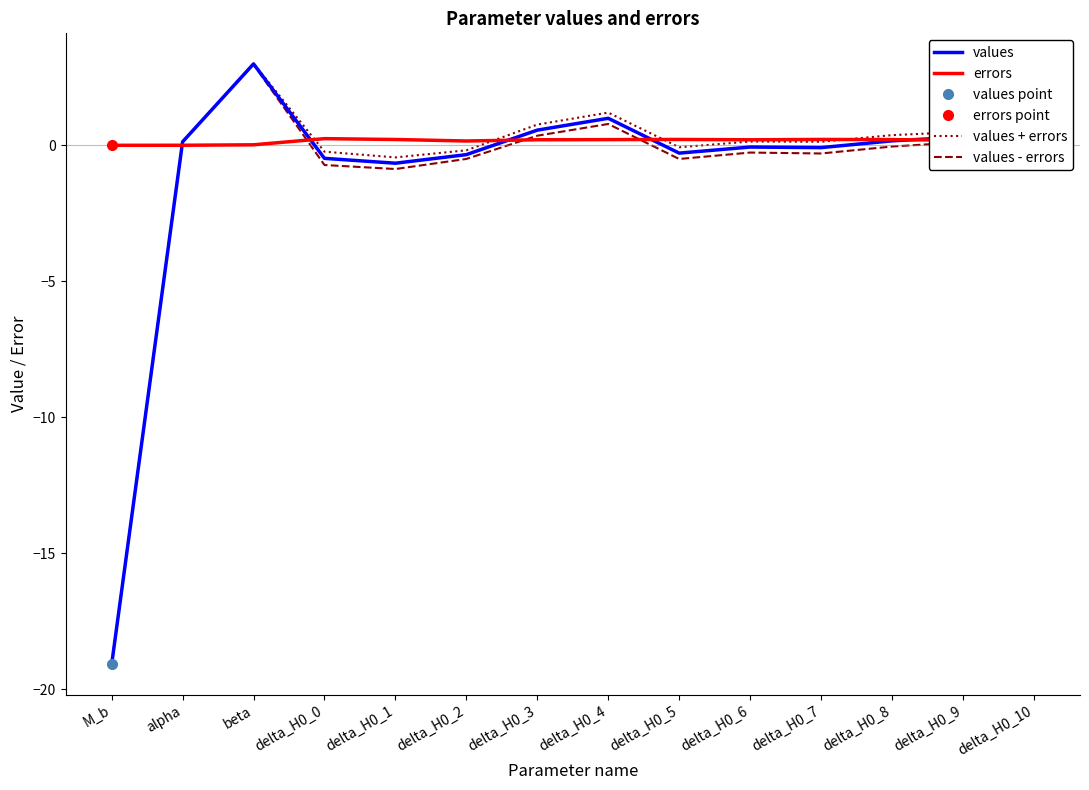

Rank the categories by values value from lowest to highest.

M_b, delta_H0_1, delta_H0_0, delta_H0_2, delta_H0_5, delta_H0_10, delta_H0_7, delta_H0_6, alpha, delta_H0_8, delta_H0_9, delta_H0_3, delta_H0_4, beta